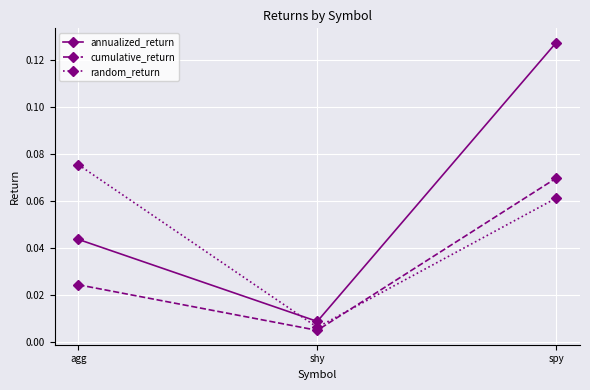

What position from the right is agg?

3